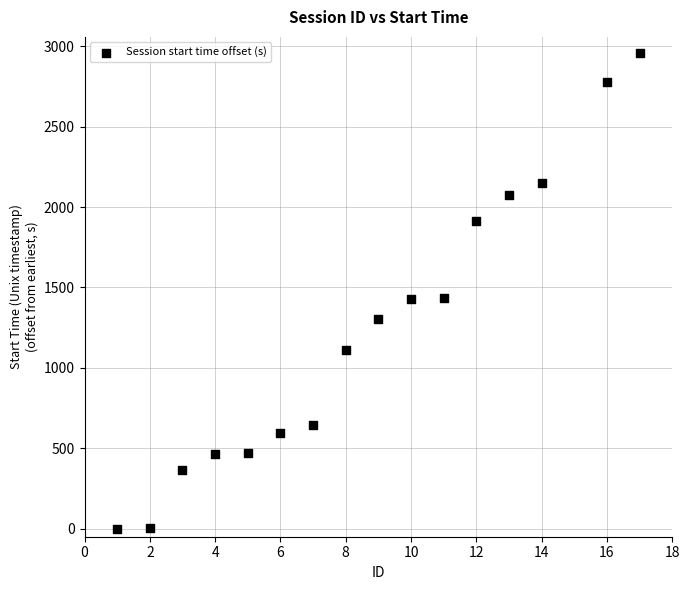

What is the range of Y values (max minus min)?

2958.6